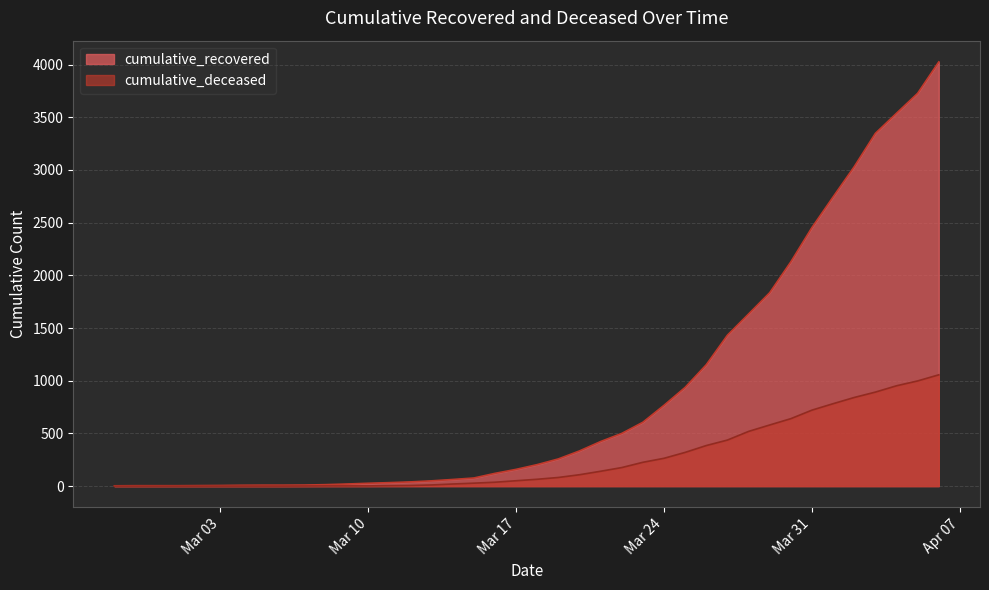

True or false: cumulative_deceased and cumulative_recovered intersect in this chart.

False